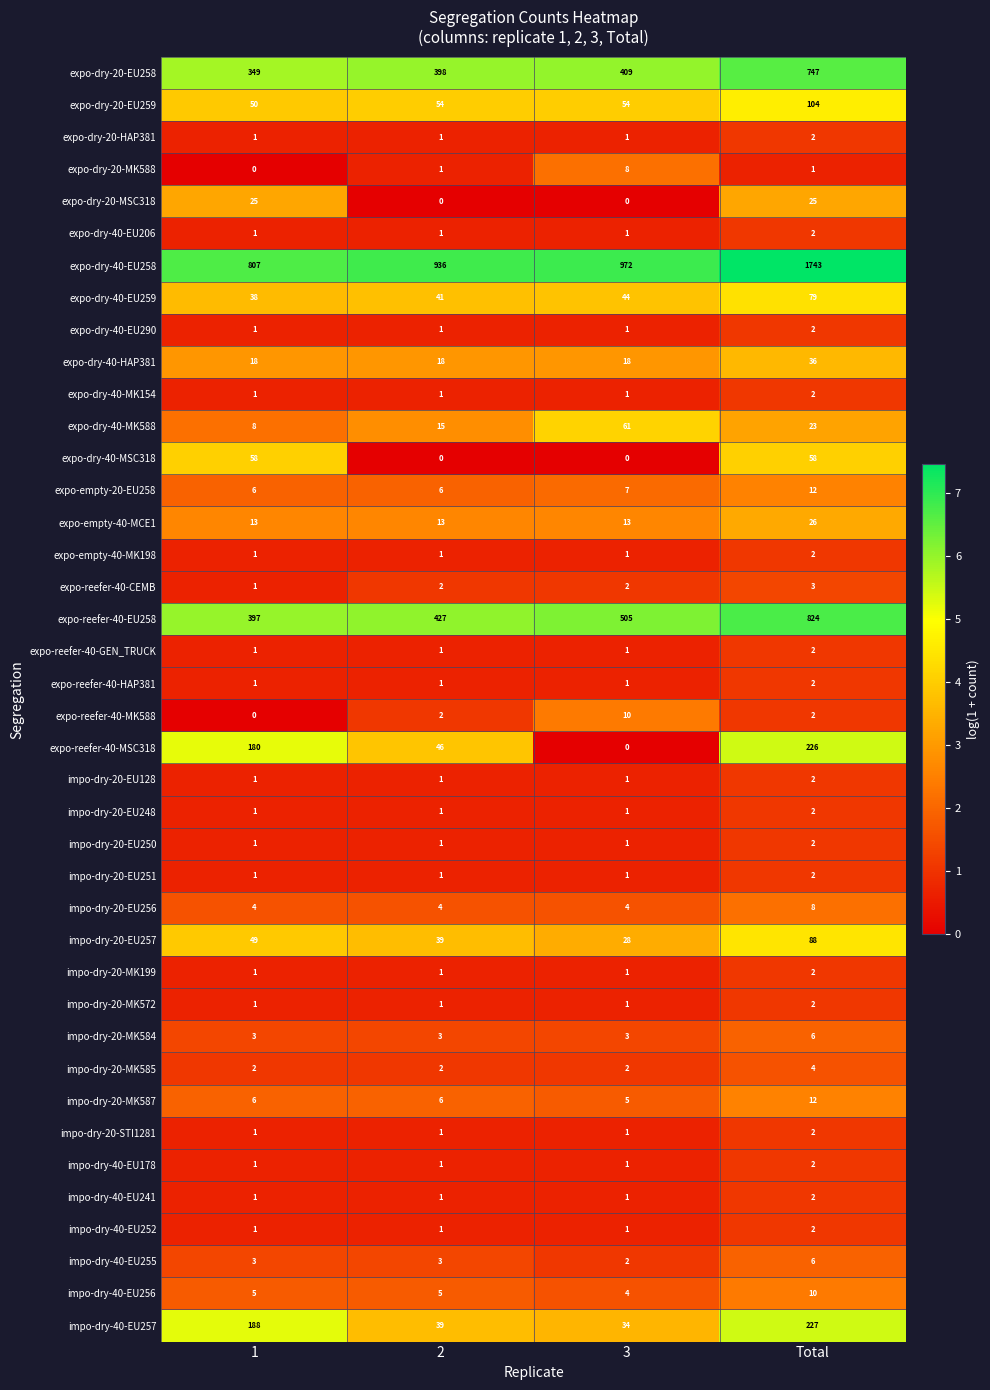

Is it true that impo-dry-20-EU256 equals 4 at 3?

True